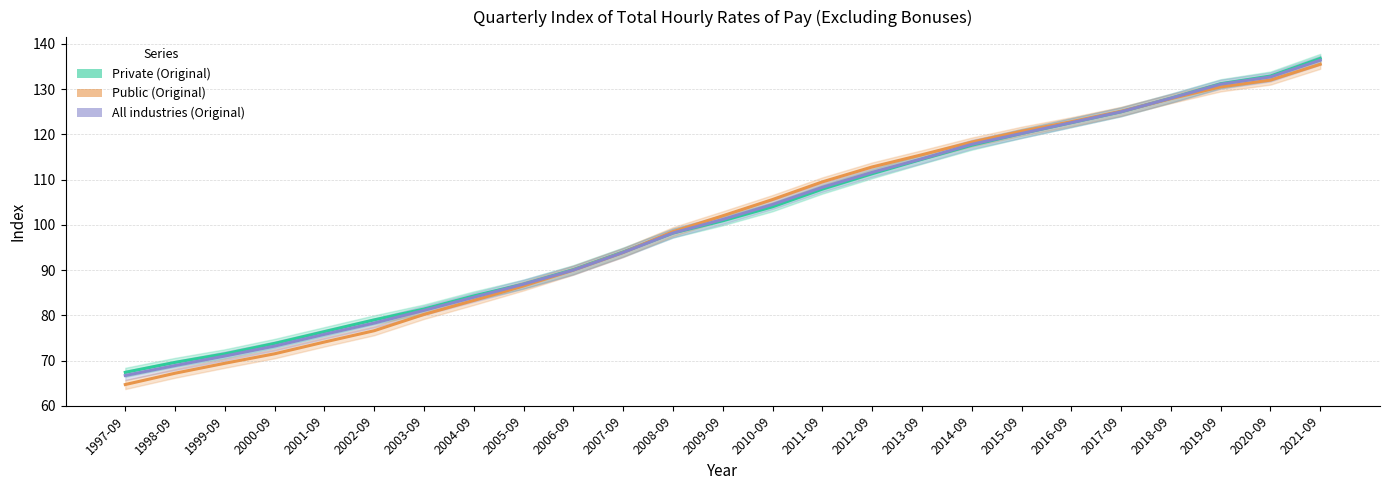

True or false: All industries (Original) and Public (Original) intersect in this chart.

True